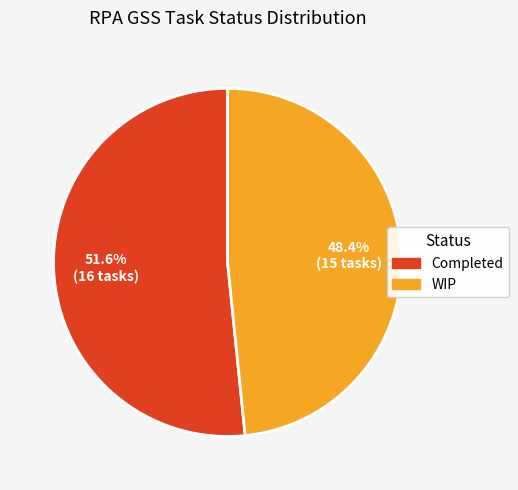

What is the ratio of the value at WIP to the value at Completed?

0.9